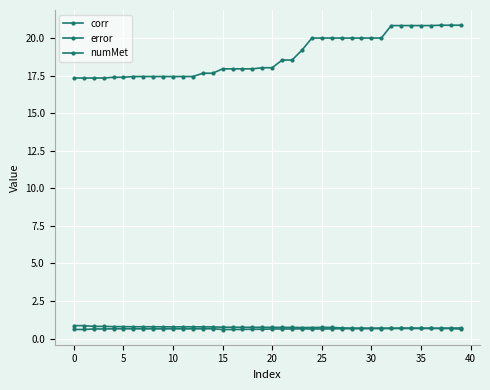

What is the sum of all numMet values?

752.4